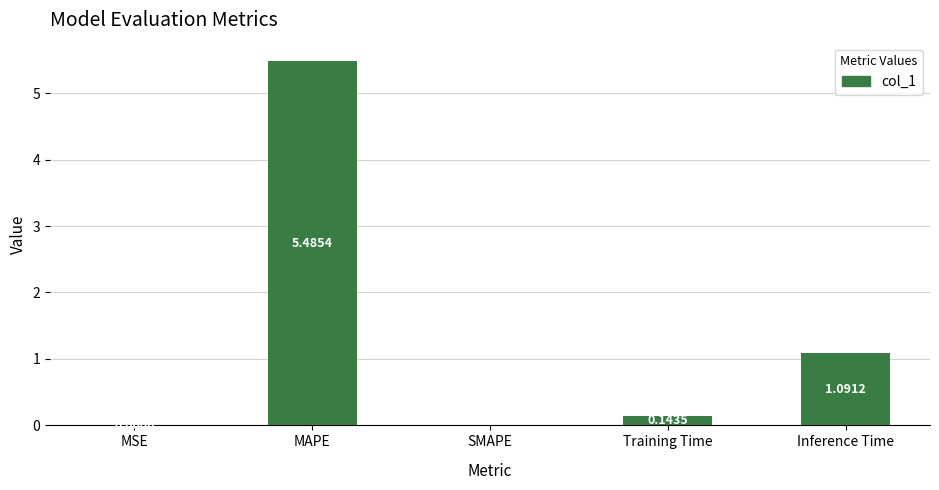

Which category has the highest value across all series?

MAPE